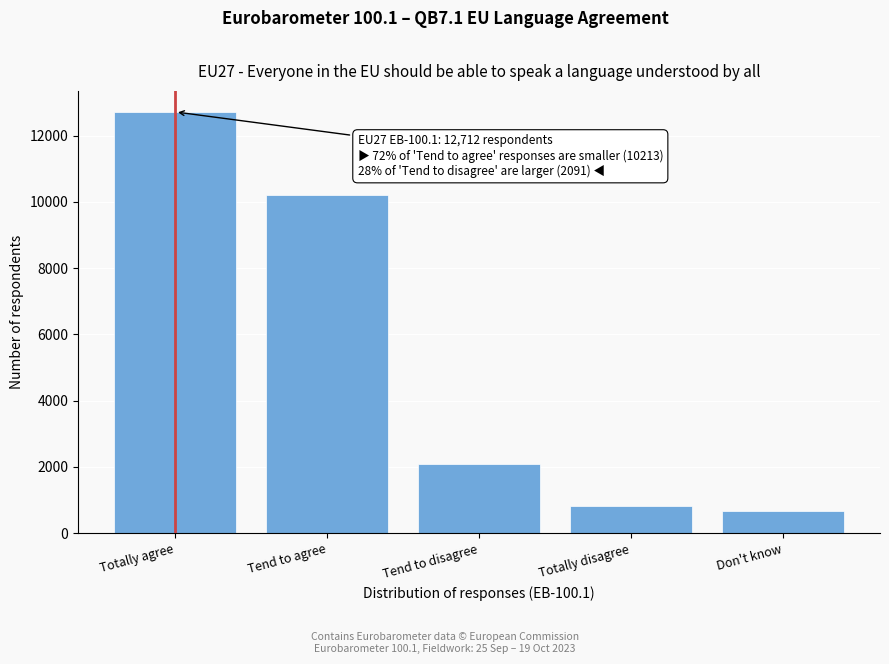

Reading left to right, transcribe all the data shown in this chart.

12712	10213	2091	824	682